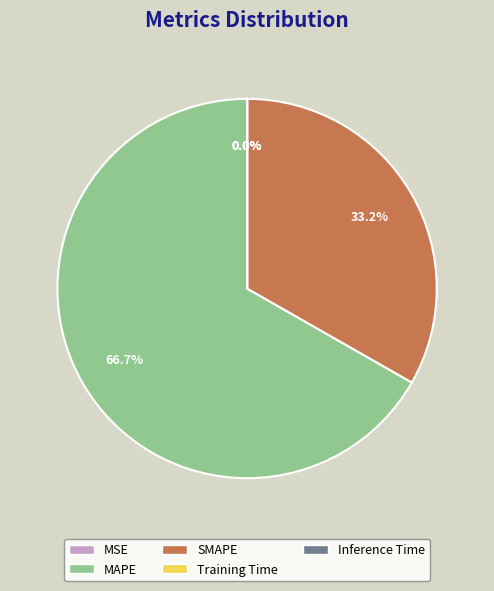

Which slice represents more than half of the pie?

MAPE